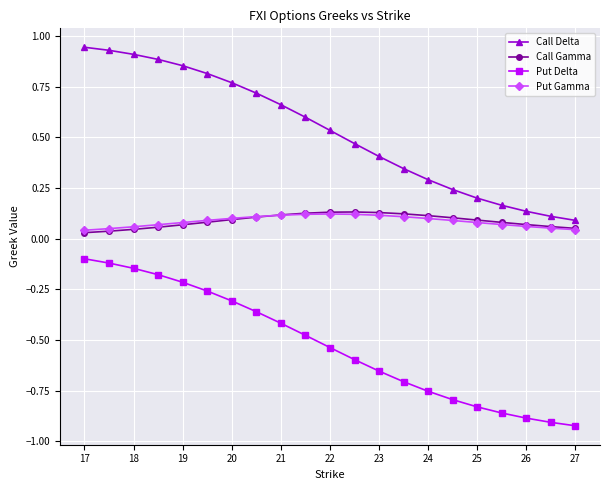

True or false: Put Gamma has more than 0 points higher than both neighbors.

True